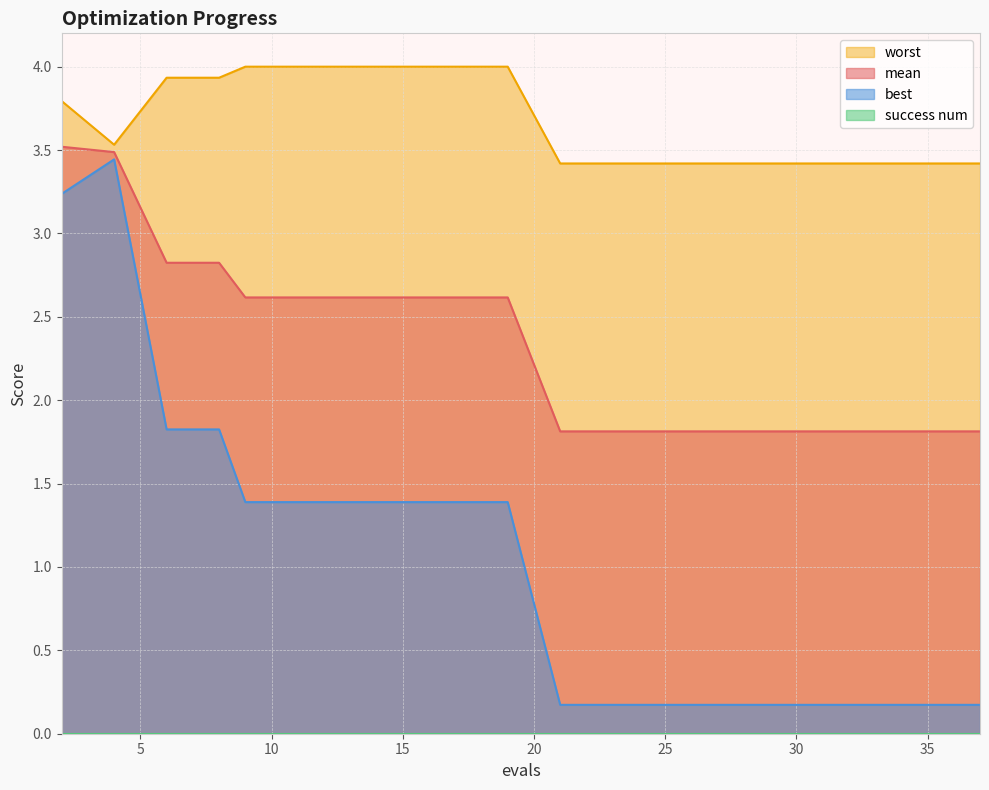

True or false: worst has a value of 4.0 at 13.

True